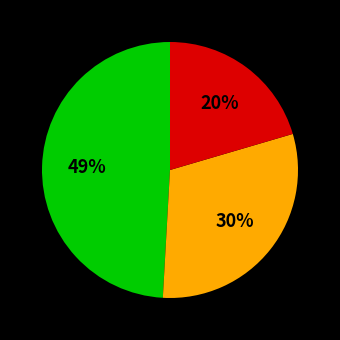

Is there any slice that represents more than half of the pie?

No